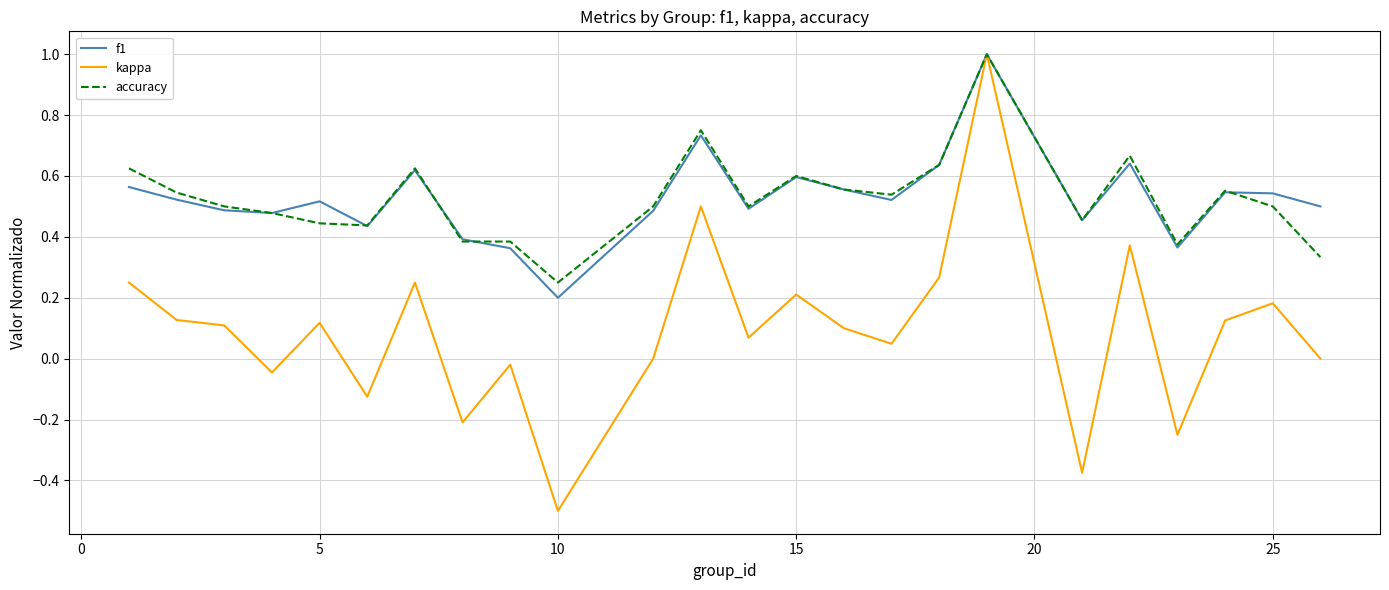

What is the smallest value displayed?

-0.5